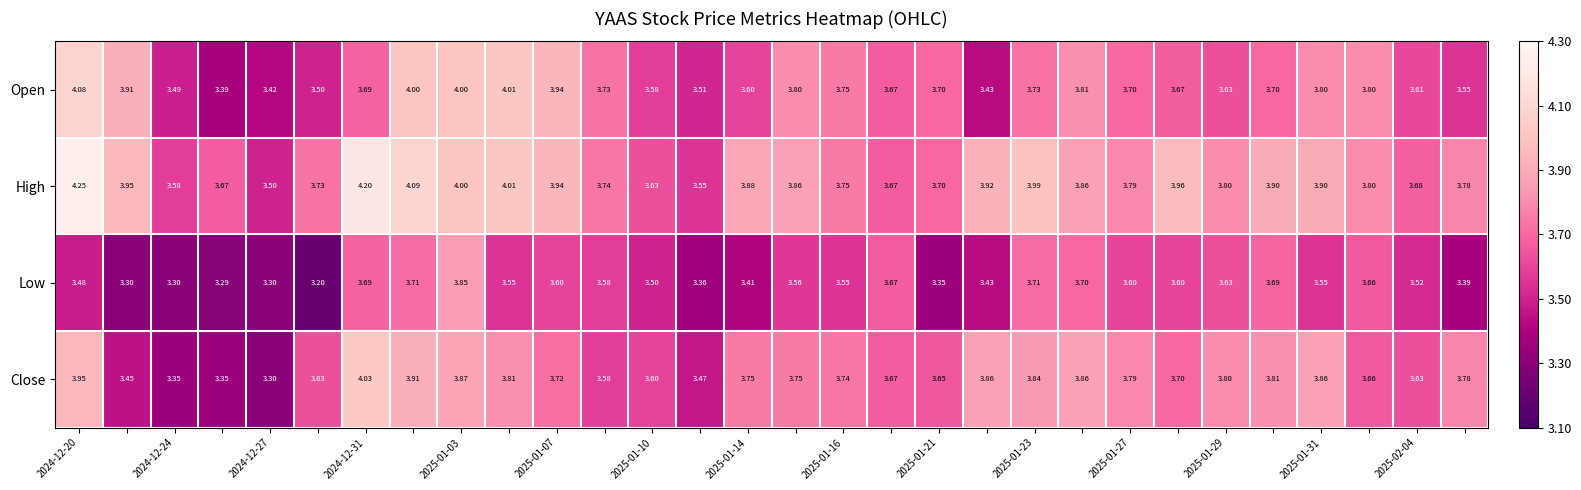

Which series has the largest range (max minus min)?

High